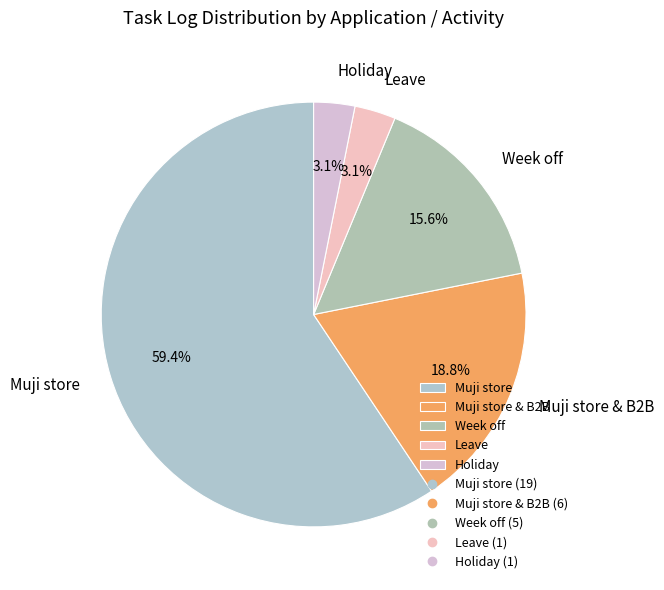

True or false: Holiday accounts for 13% of the total.

False